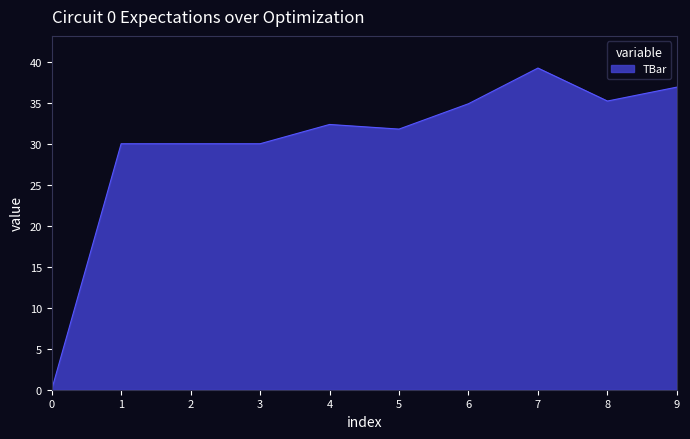

Reading left to right, extract all data points from this chart.

0.0	30.0	30.0	30.0	32.4	31.8	34.9	39.2	35.2	36.9